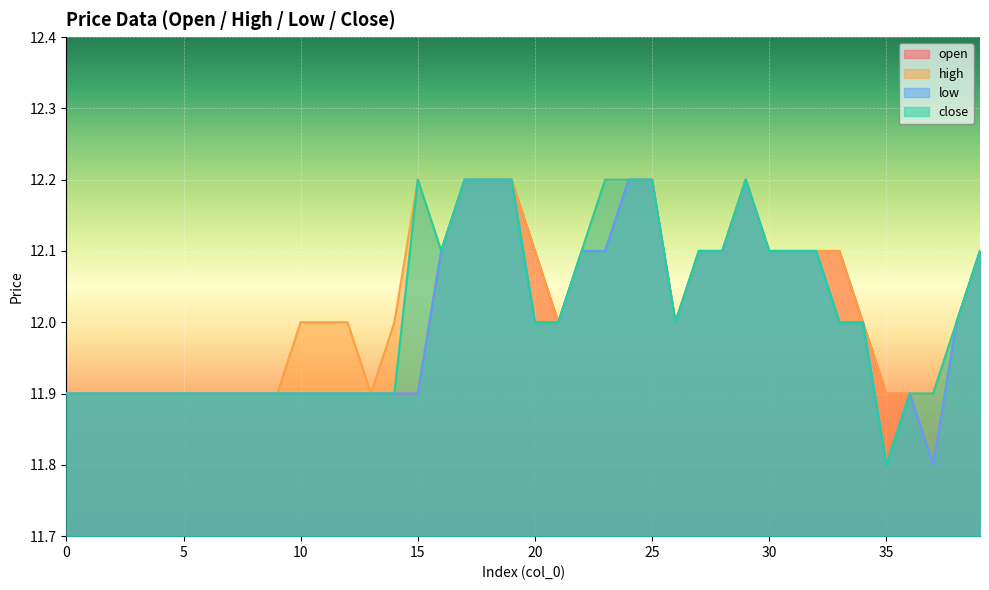

Which series changed the most between 3 and 17?

open